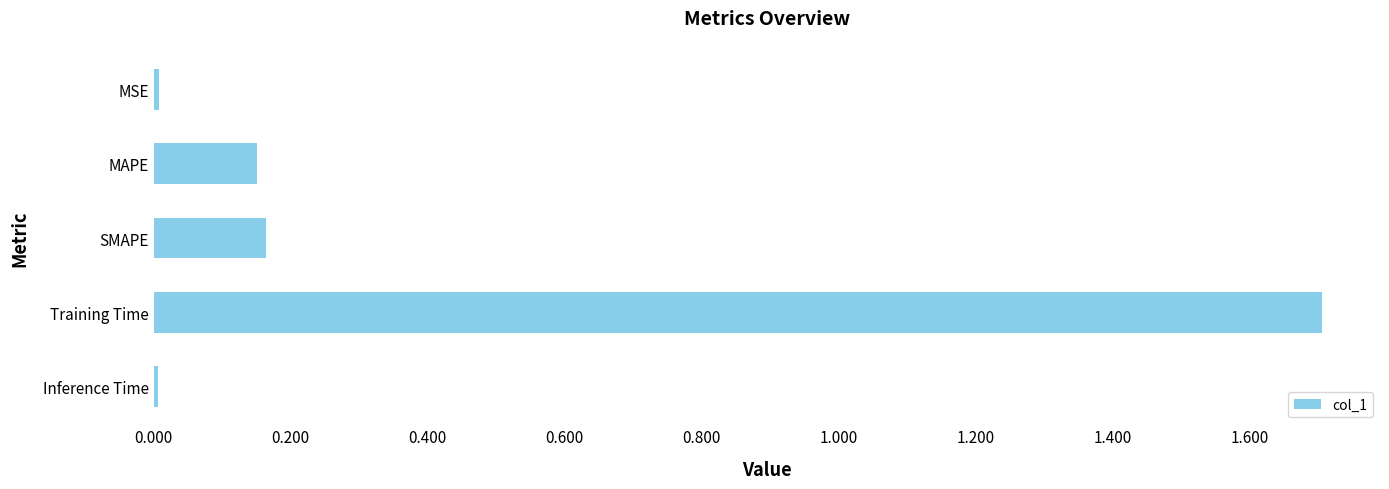

What is the maximum value shown in the chart?

1.7